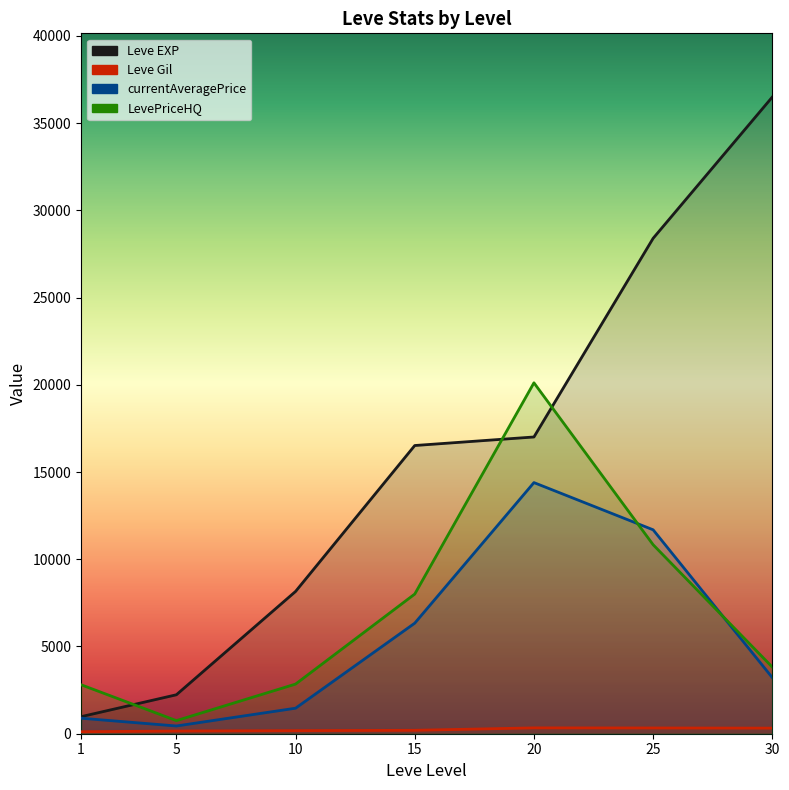

What is the total value across all series at 30?

41956